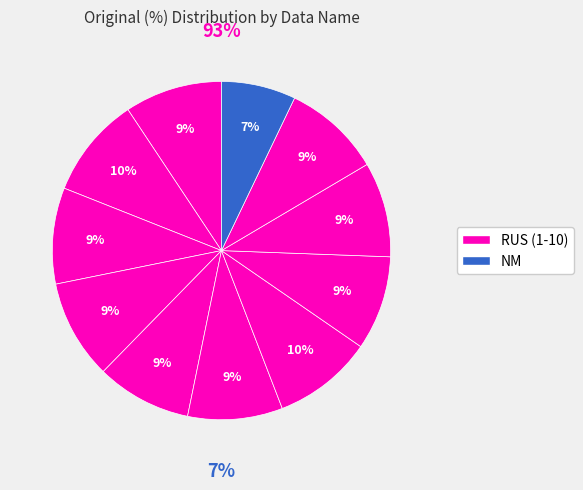

Which category has the smallest portion of the pie?

NM